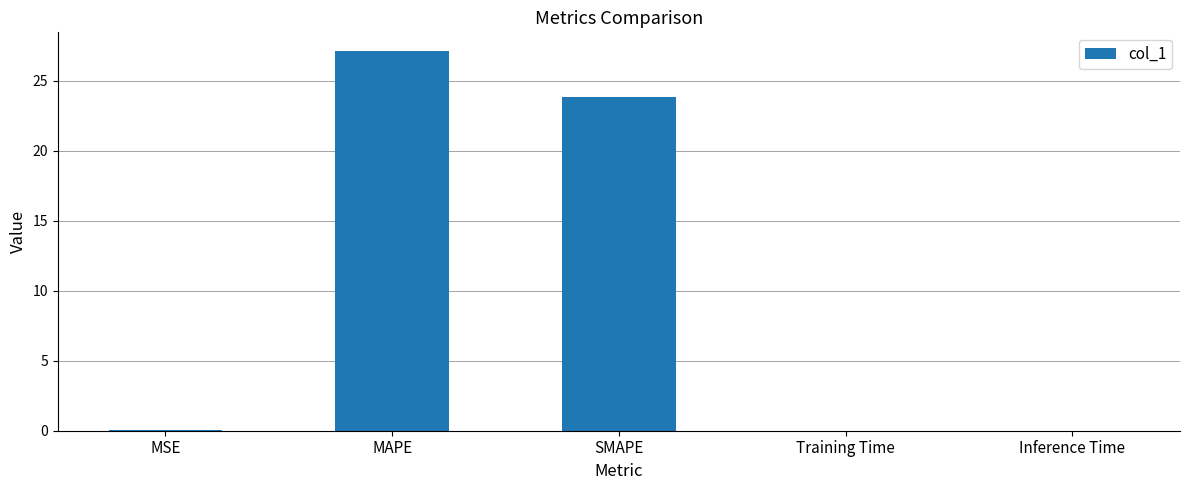

At which category does the chart reach its peak across all series?

MAPE